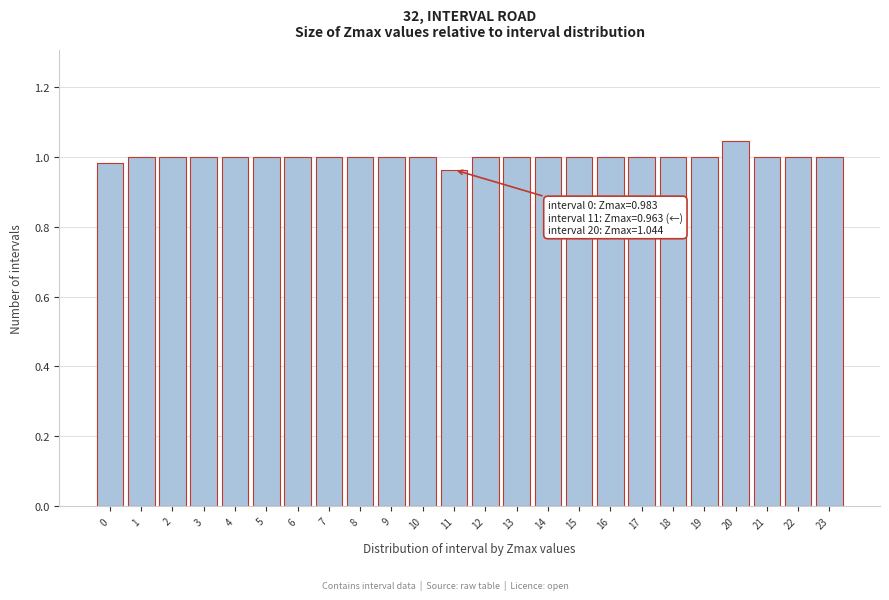

What is the sum of all values?

24.0